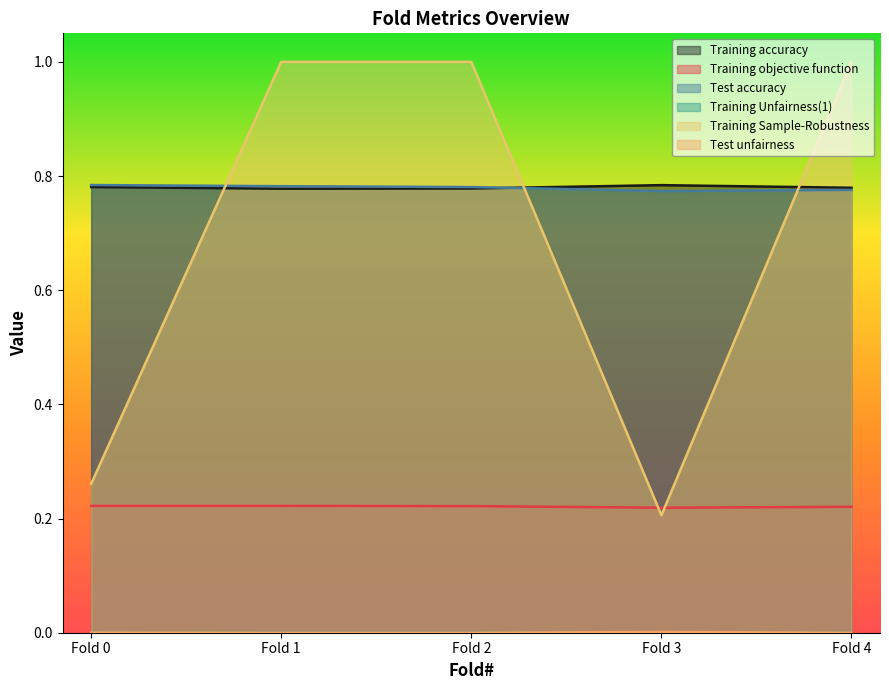

Between Fold 0 and Fold 1, which series saw the biggest shift?

Training Sample-Robustness